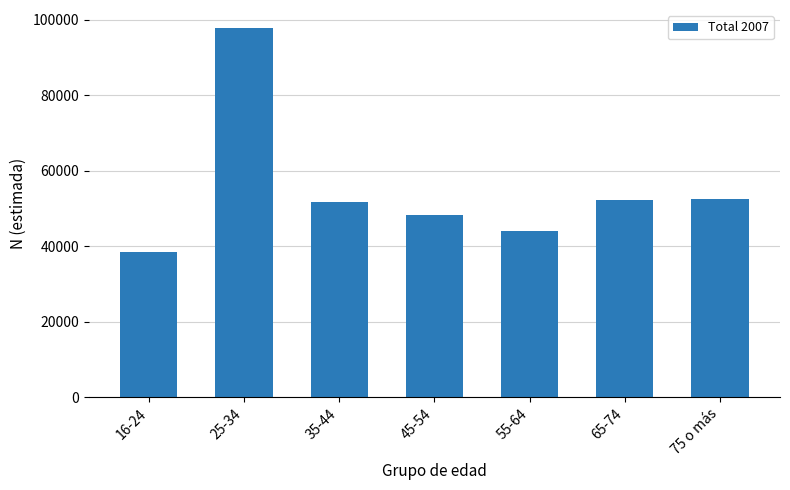

Which has a higher value, 65-74 or 16-24?

65-74